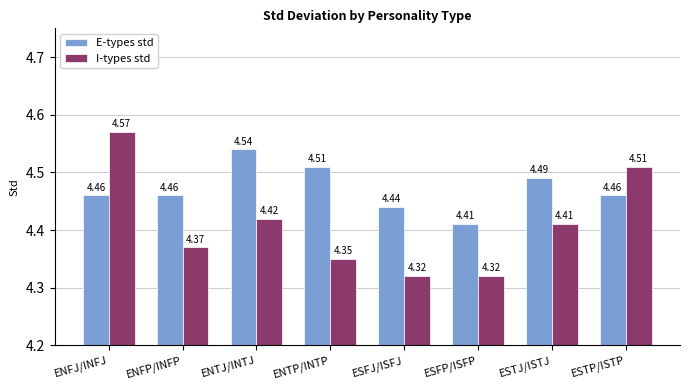

Where is E-types std nearest to the value 4?

ESFP/ISFP